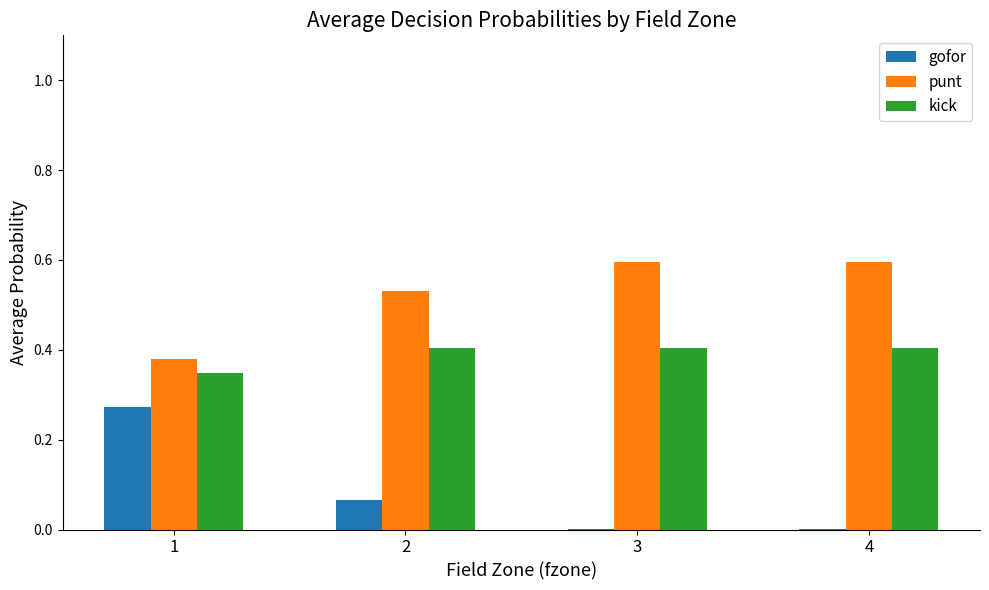

True or false: gofor has a value of 0.1 at 1.

False